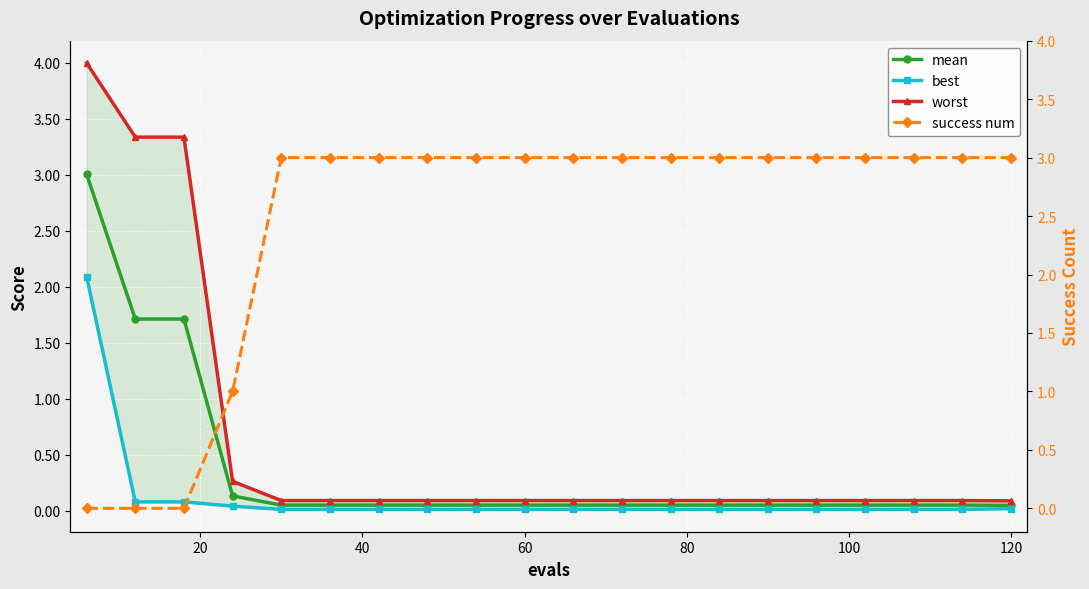

What value does the success num series have at 120?

3.0